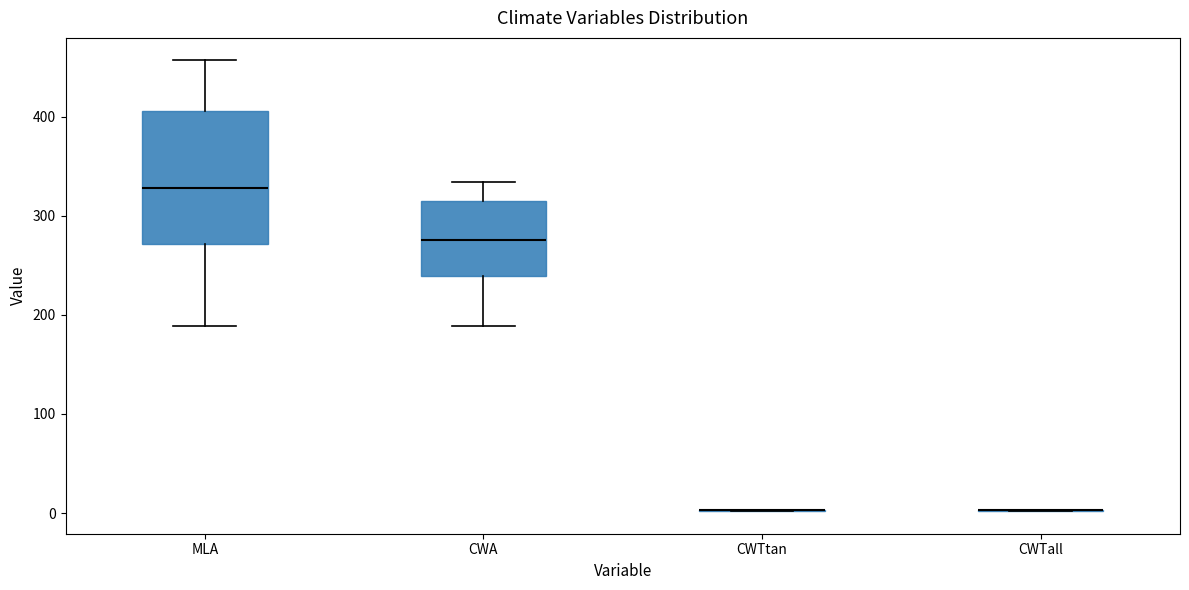

Which box is the tallest, from its lower edge to its upper edge?

MLA